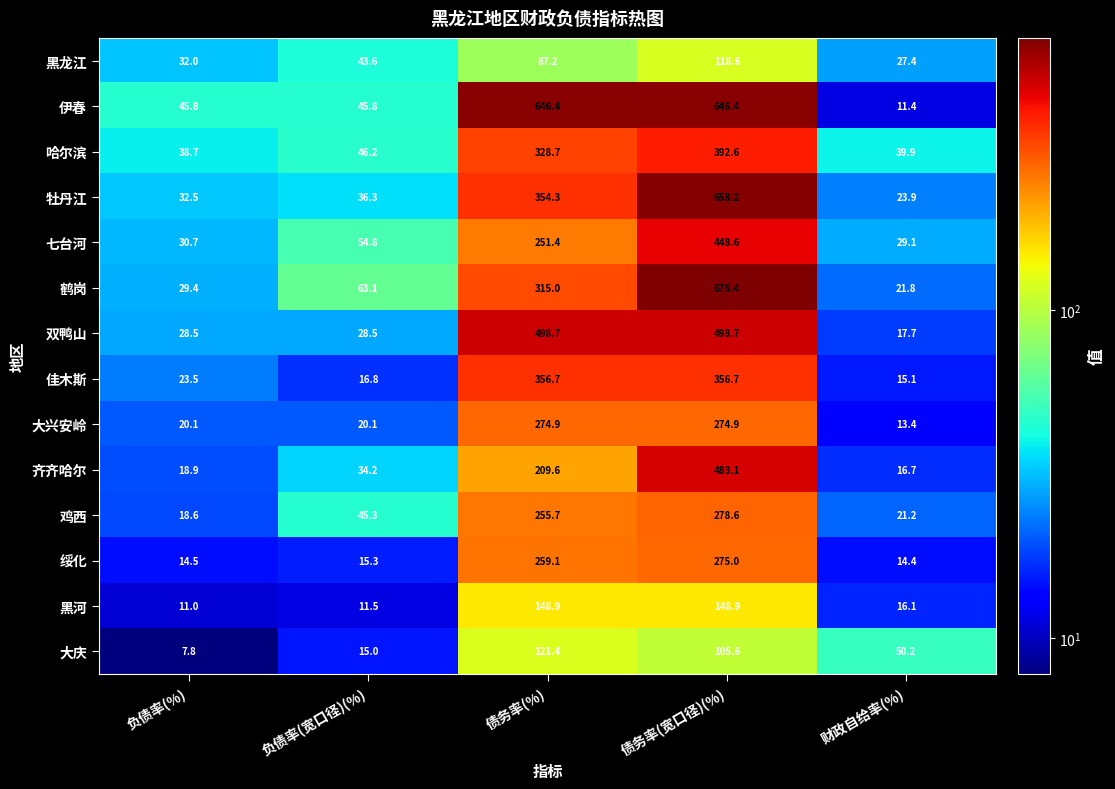

What is the average value of the 绥化 series?

115.7